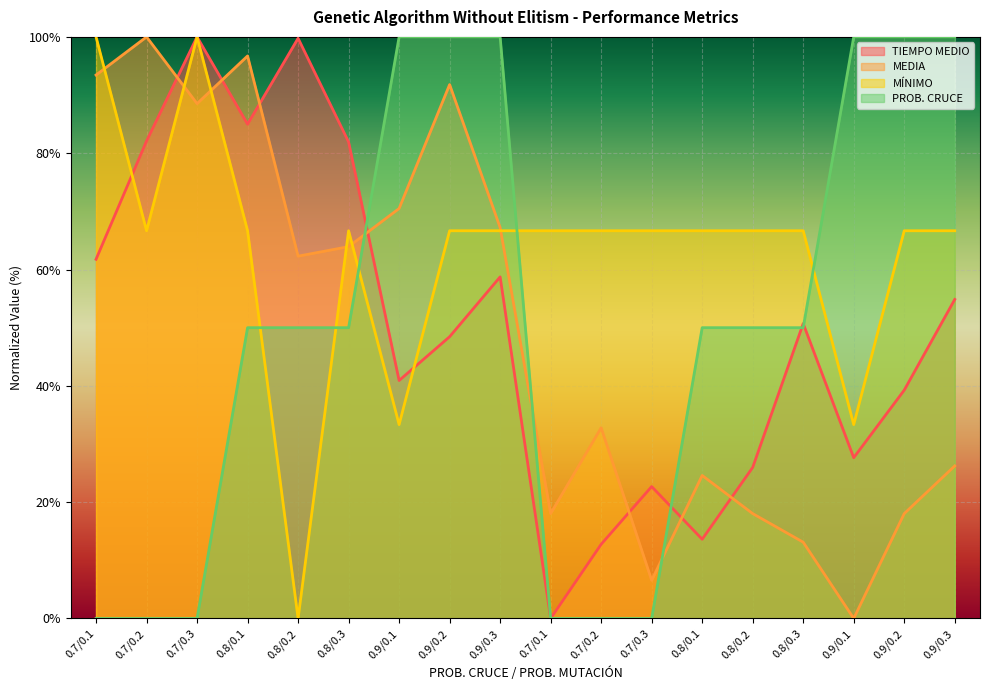

How many data points in TIEMPO MEDIO are less than 50?

9